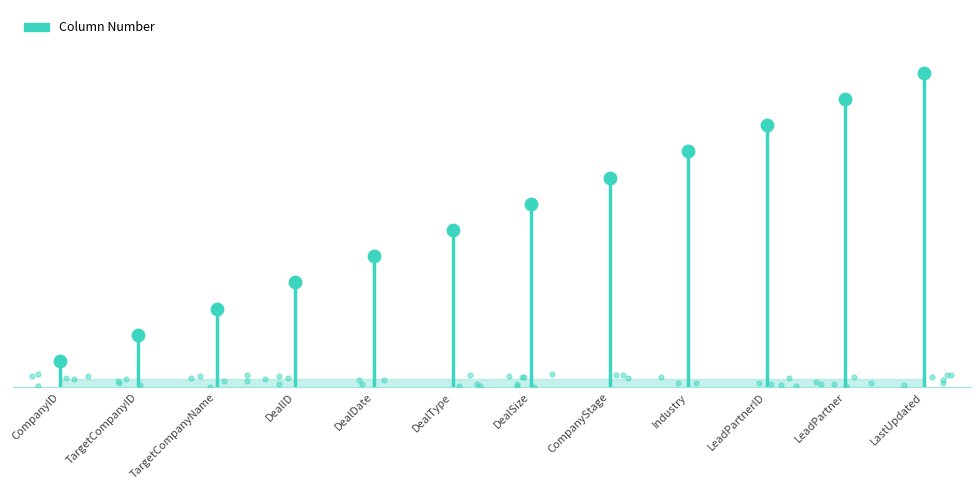

What is the ratio of the value at LastUpdated to the value at DealSize?

1.7